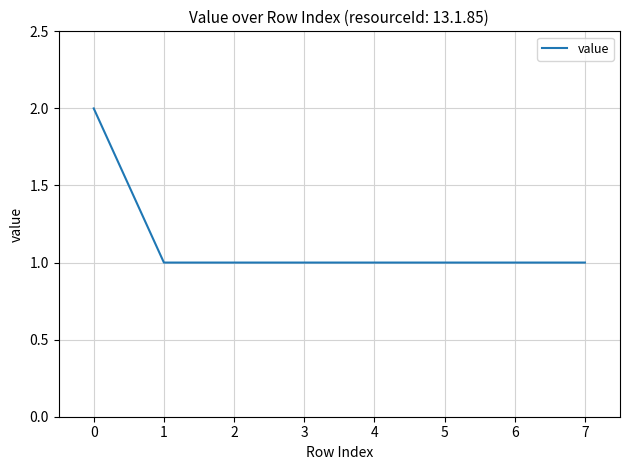

True or false: the data shows 2 at 5.

False